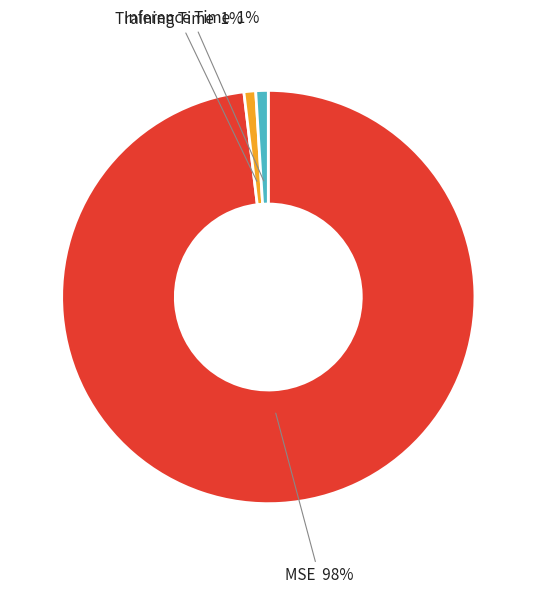

To the nearest percent, what is the average slice percentage?

33%